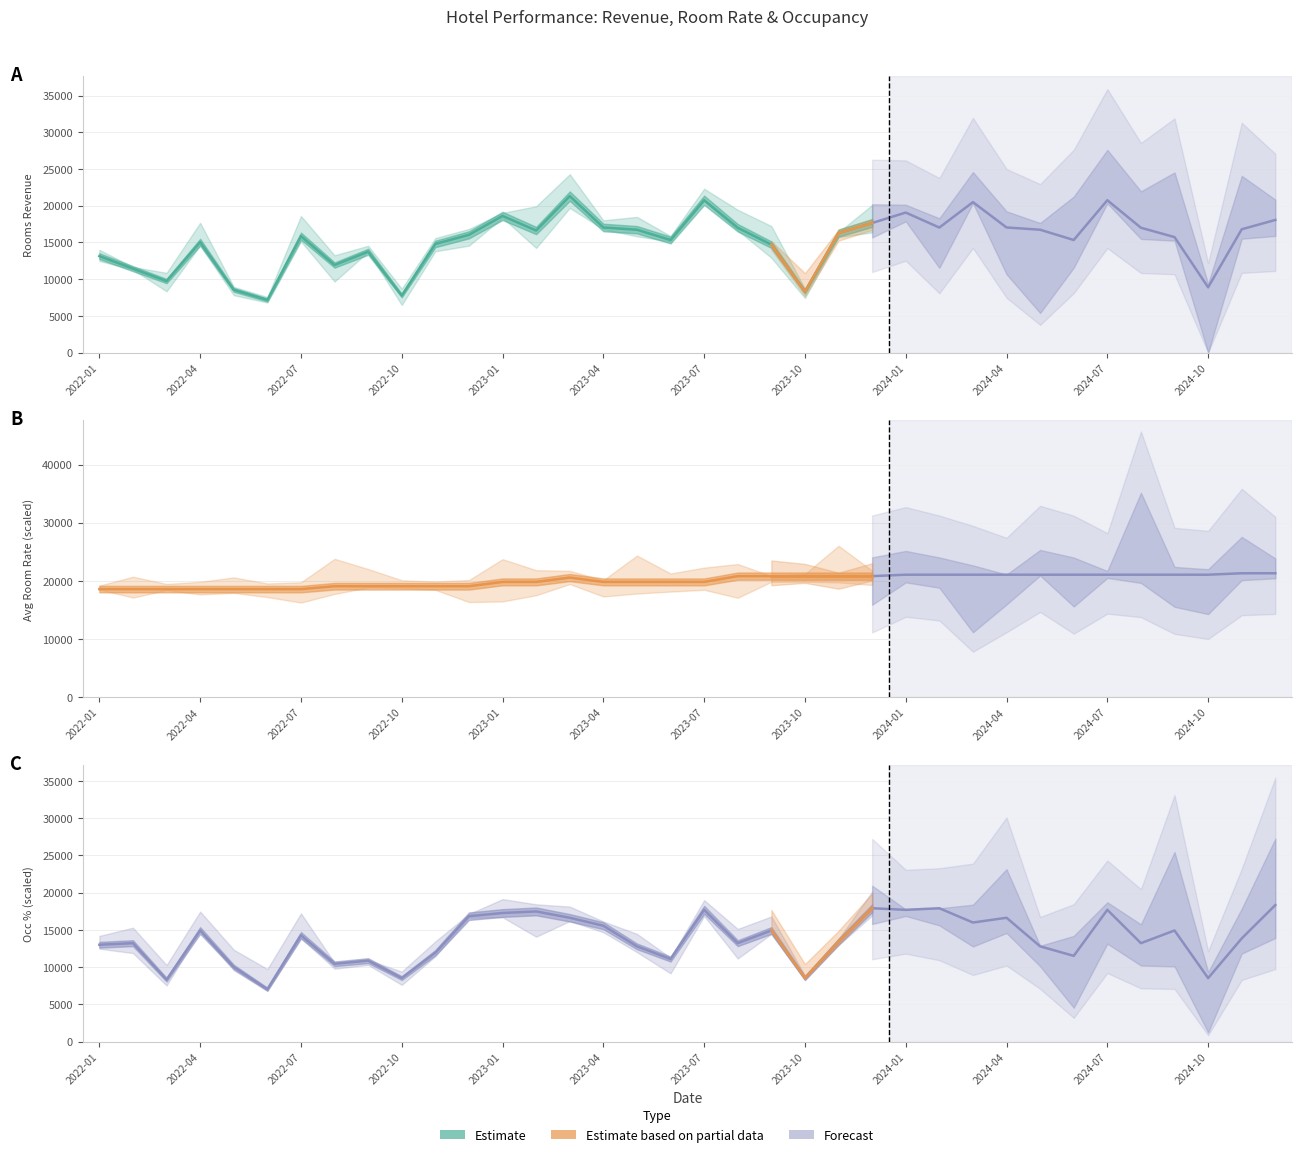

What position from the left is 2024-06?

30